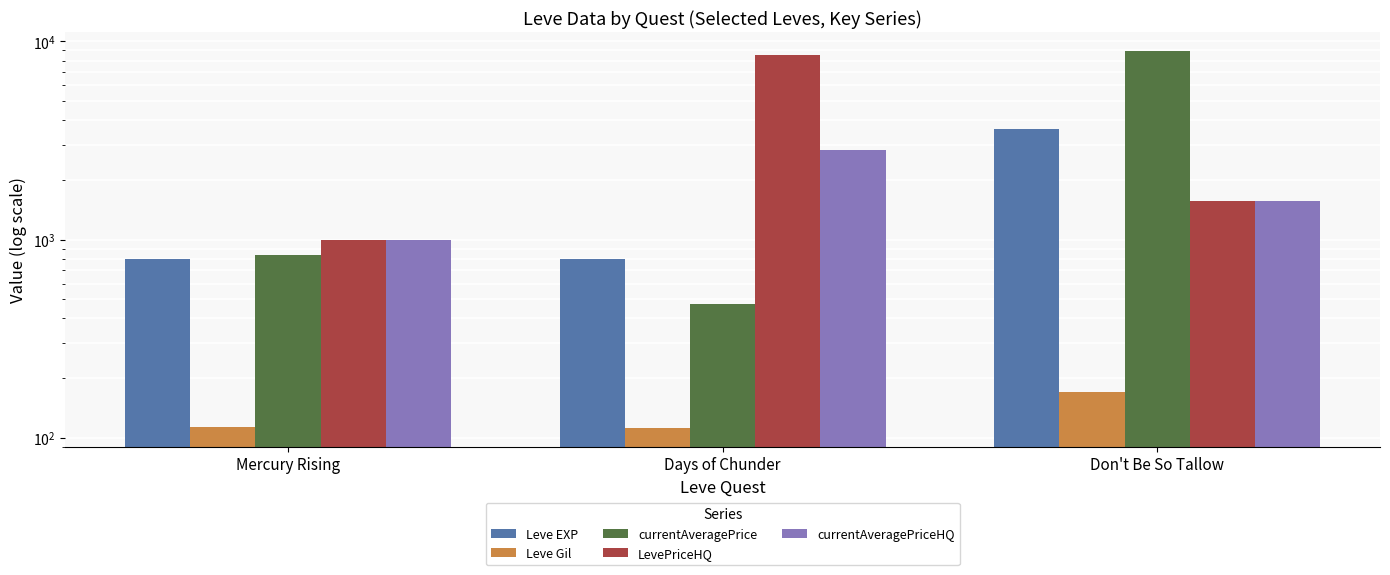

Between Days of Chunder and Don't Be So Tallow, which series saw the biggest shift?

currentAveragePrice